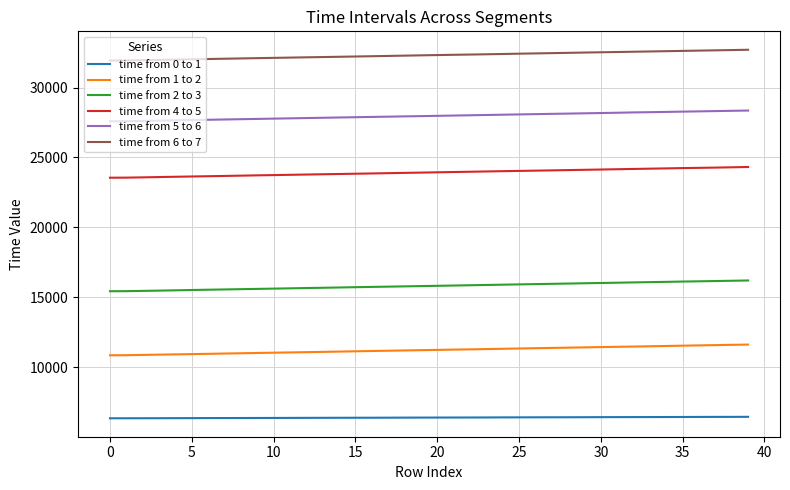

Rank the series by their maximum value, from lowest to highest.

time from 0 to 1, time from 1 to 2, time from 2 to 3, time from 4 to 5, time from 5 to 6, time from 6 to 7